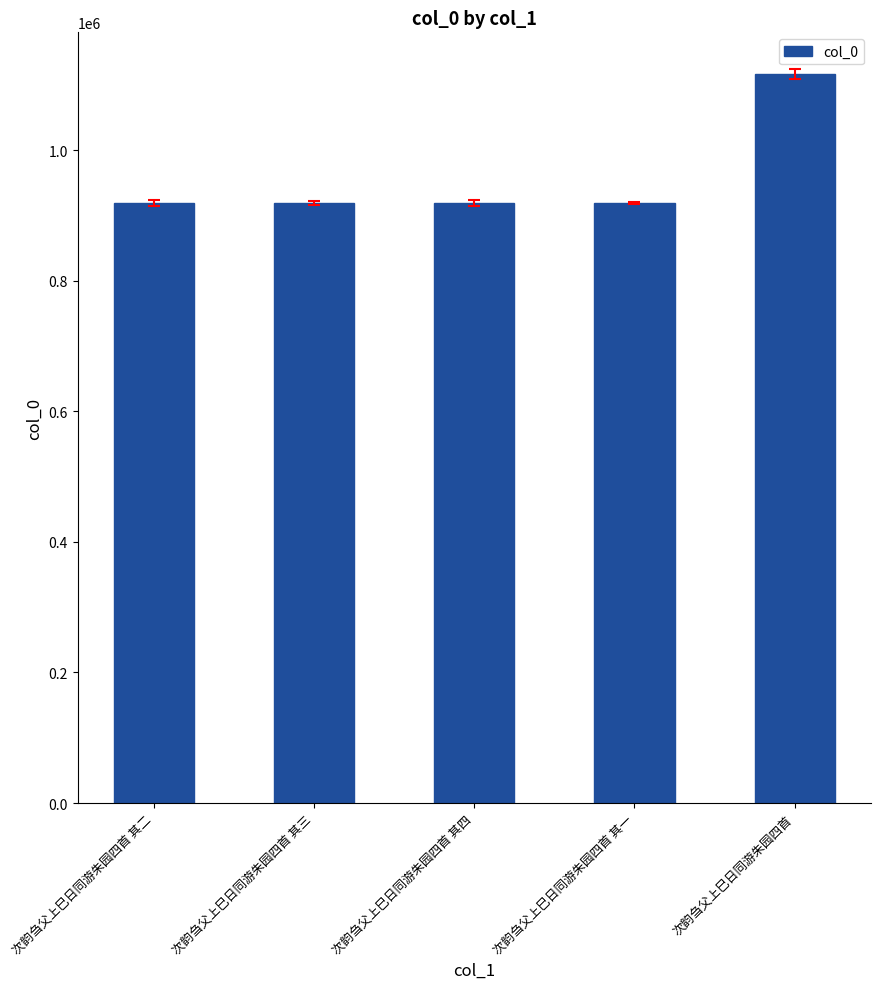

Which has a higher value, 次韵刍父上巳日同游朱园四首 or 次韵刍父上巳日同游朱园四首 其三?

次韵刍父上巳日同游朱园四首